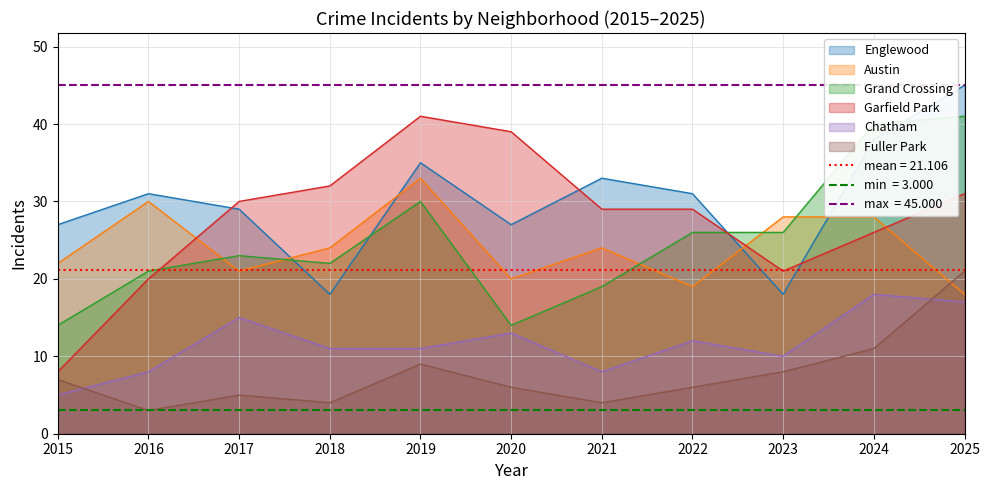

How many interior local peaks does the Fuller Park series have?

2